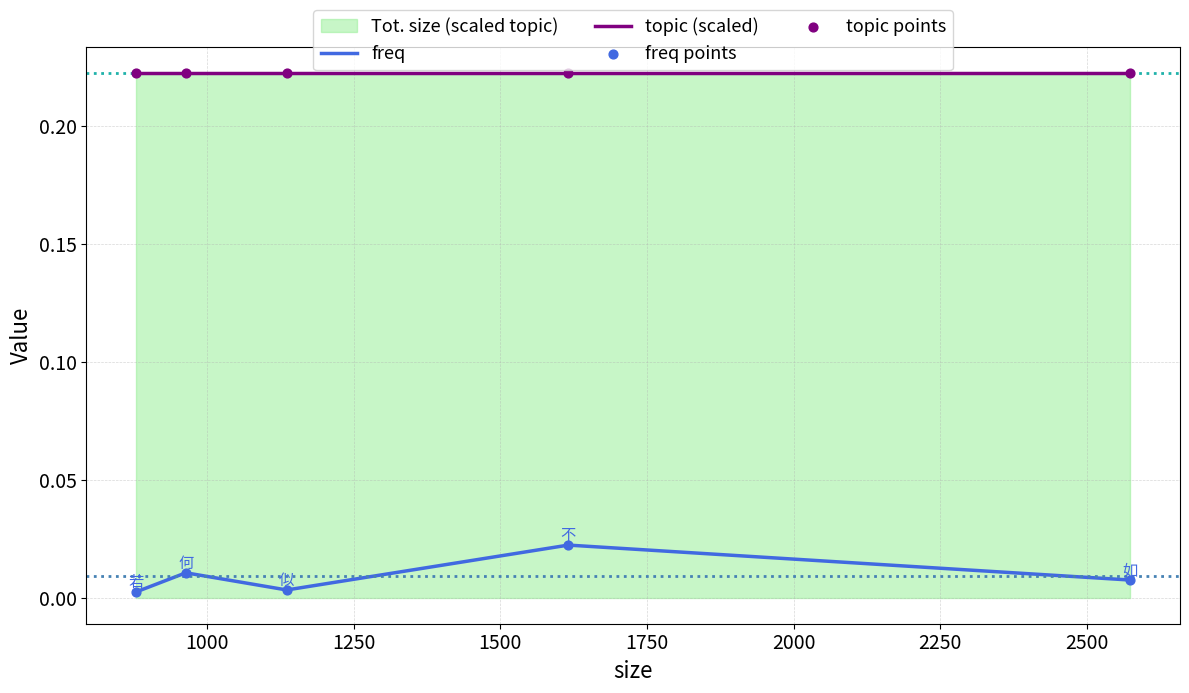

Which series reaches the maximum Y coordinate?

topic (scaled)